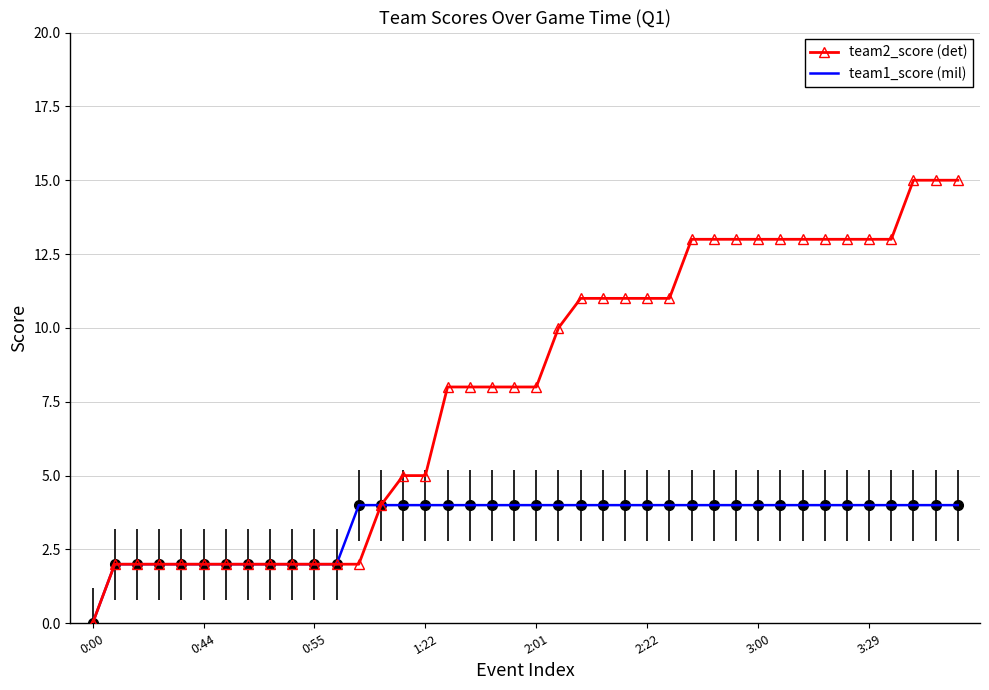

Which series has the largest range (max minus min)?

team2_score (det)